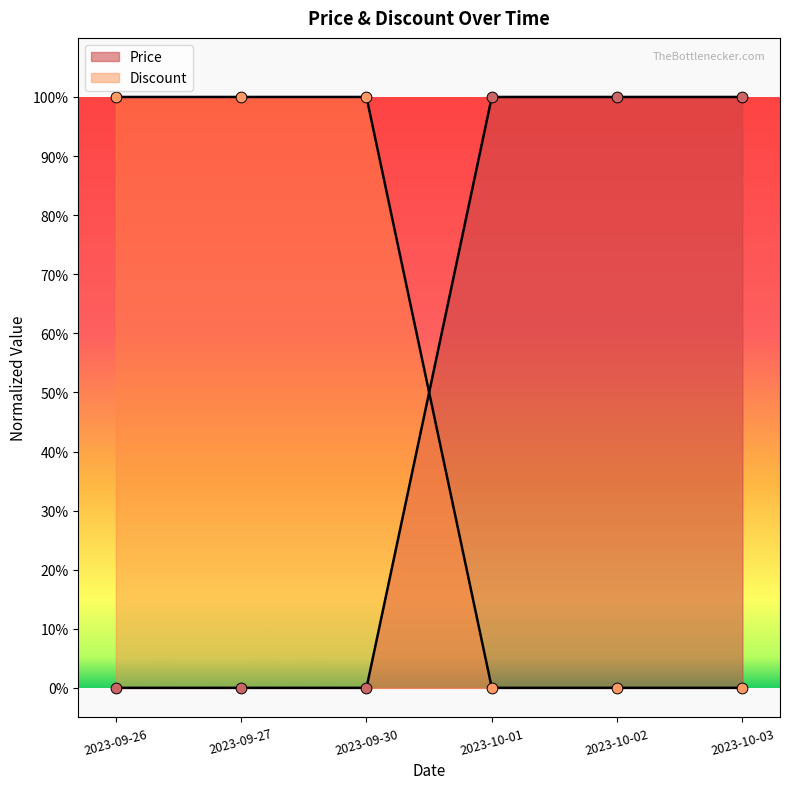

What are all the series names shown in the legend?

Price, Discount